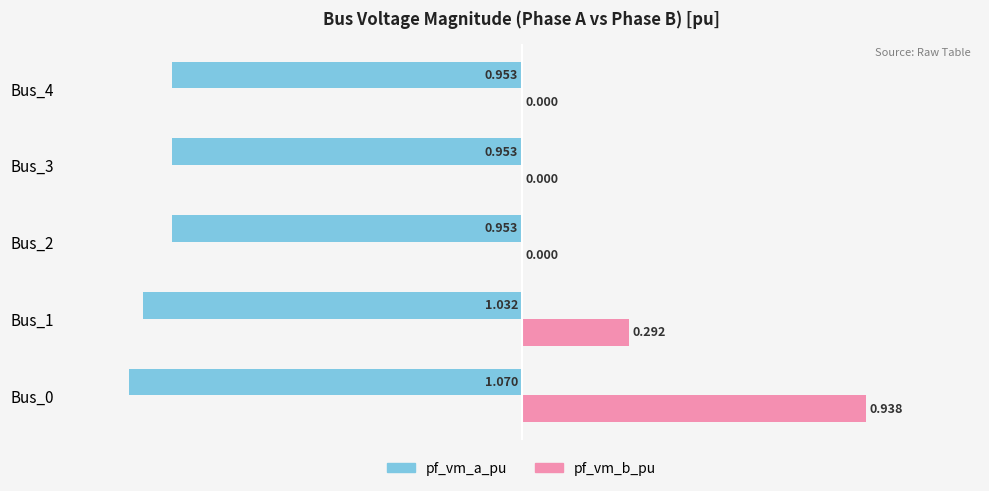

Which series changed the most between Bus_1 and Bus_4?

pf_vm_b_pu